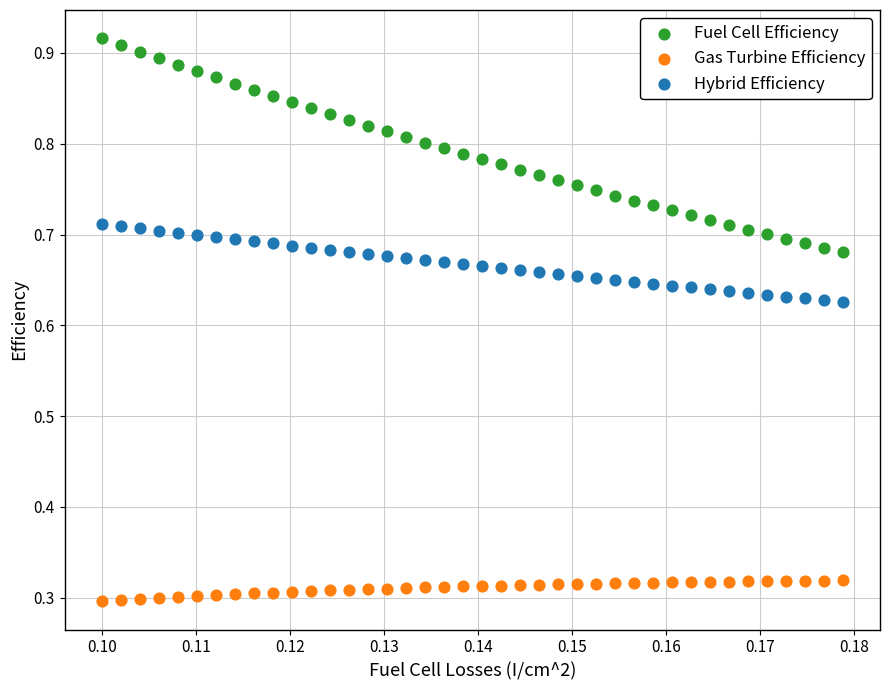

Which series has the largest Y range (max minus min)?

Fuel Cell Efficiency